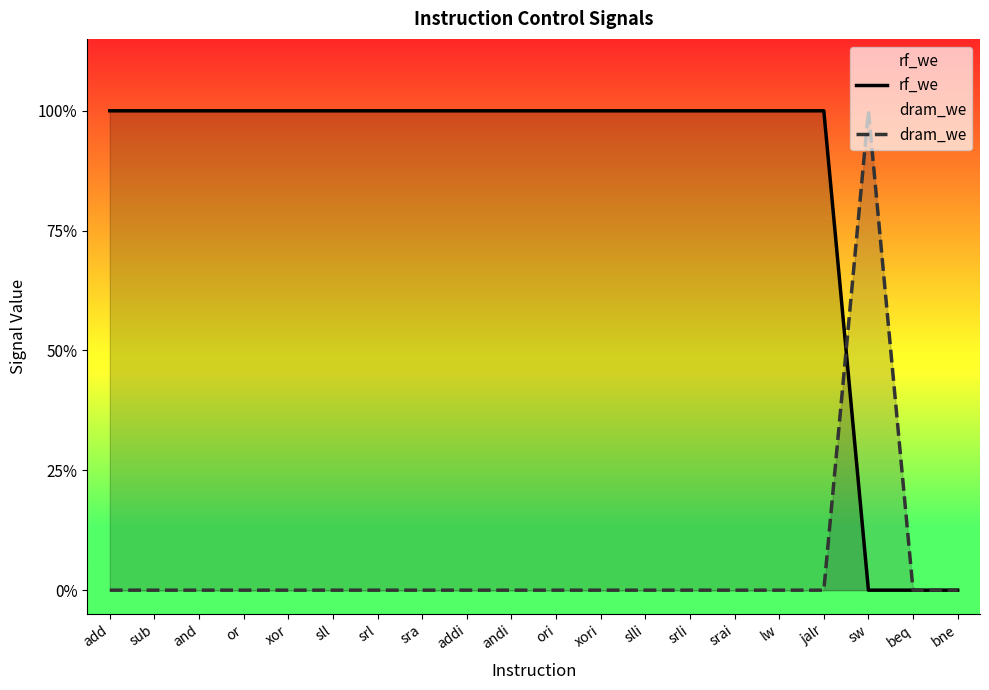

Between sub and xori, which is larger?

sub